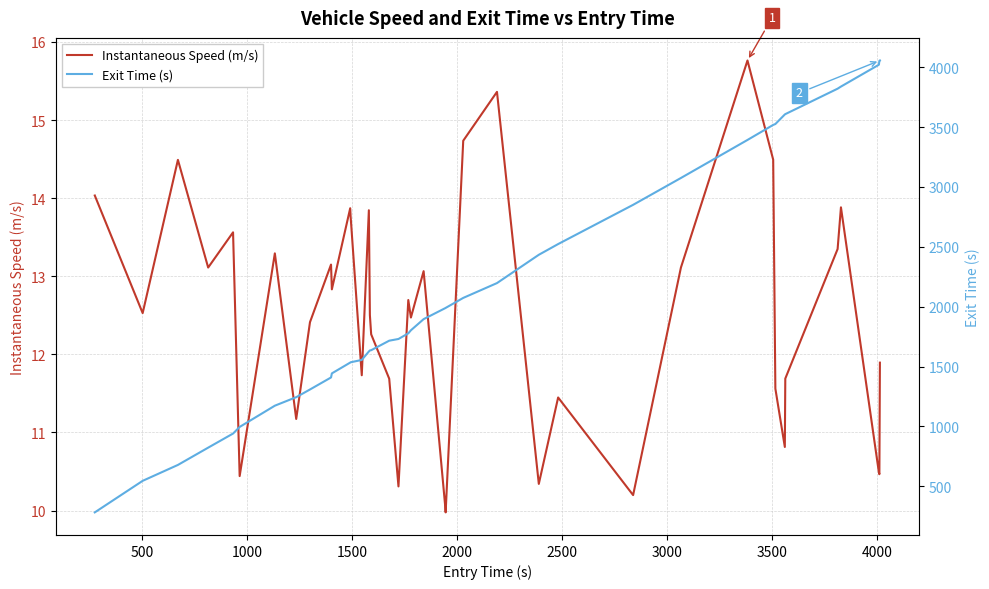

True or false: Instantaneous Speed (m/s) and Exit Time (s) intersect in this chart.

False